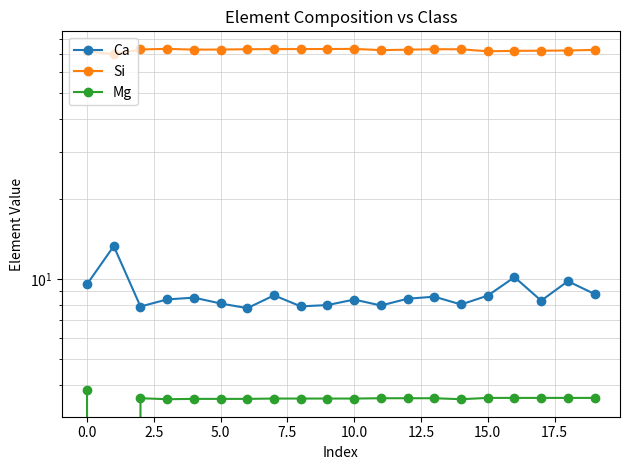

True or false: Ca has more than 1 points higher than both neighbors.

True